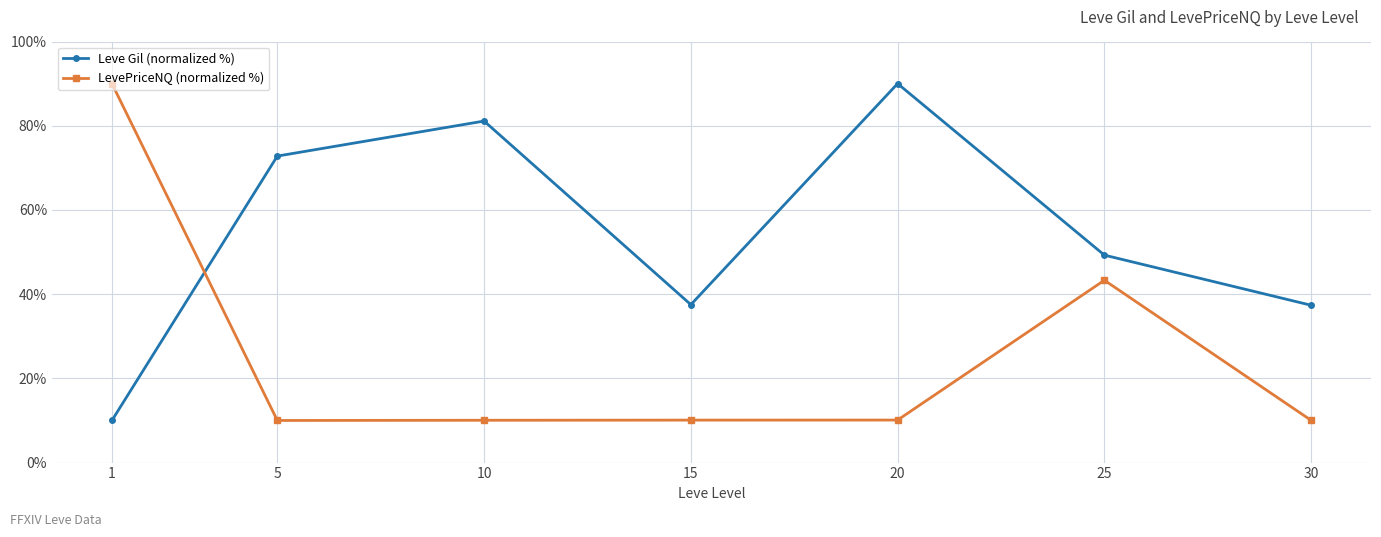

How many times do Leve Gil (normalized %) and LevePriceNQ (normalized %) cross each other?

1